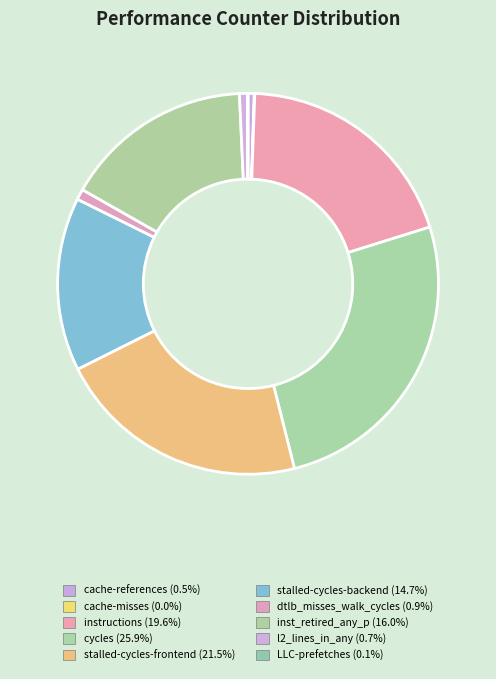

Is it true that stalled-cycles-frontend is 12% of the pie?

False